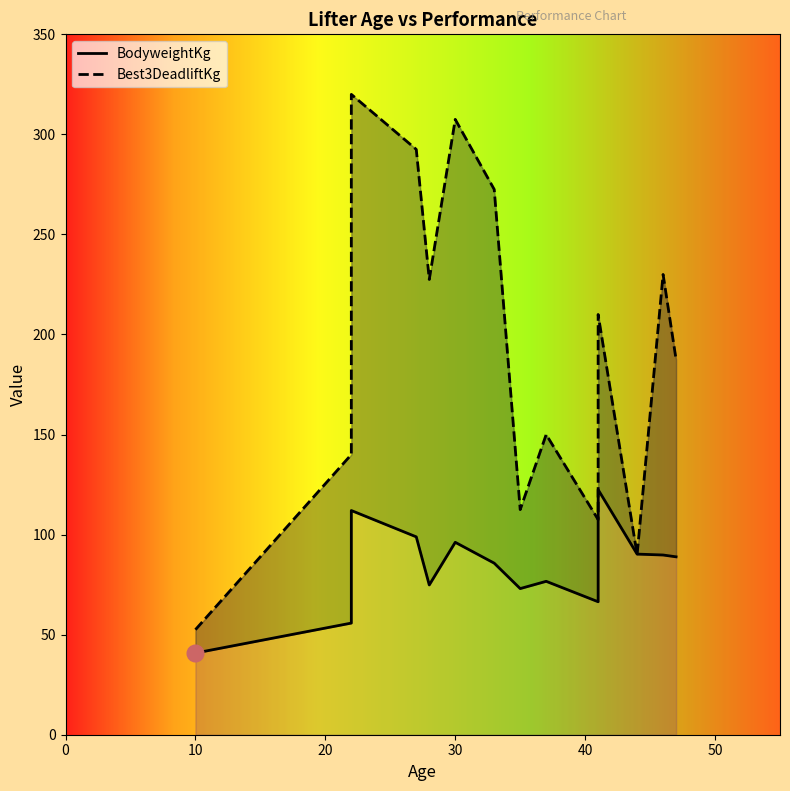

How many lines are shown in the chart?

2